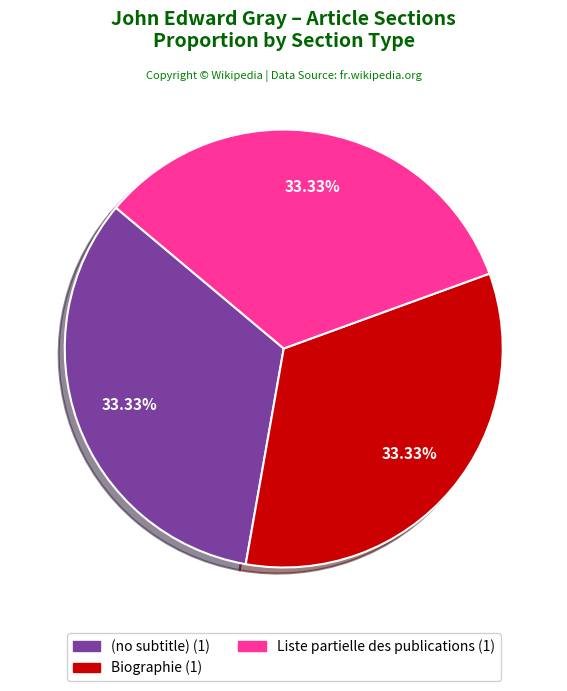

What is the ratio of the value at Liste partielle des publications to the value at Biographie?

1.0